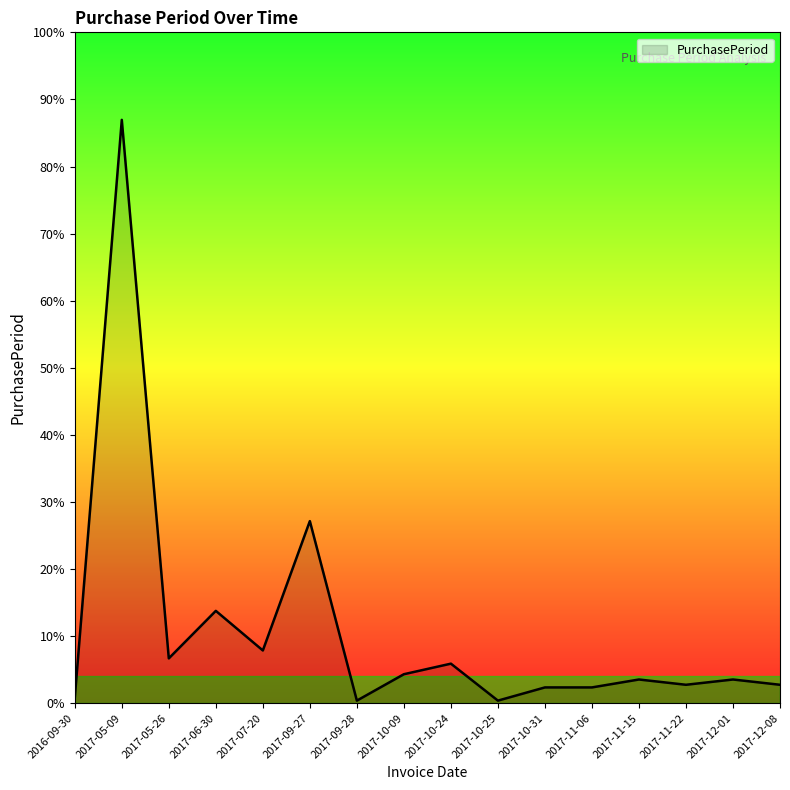

Is it true that the value at 2017-11-06 is 3?

False